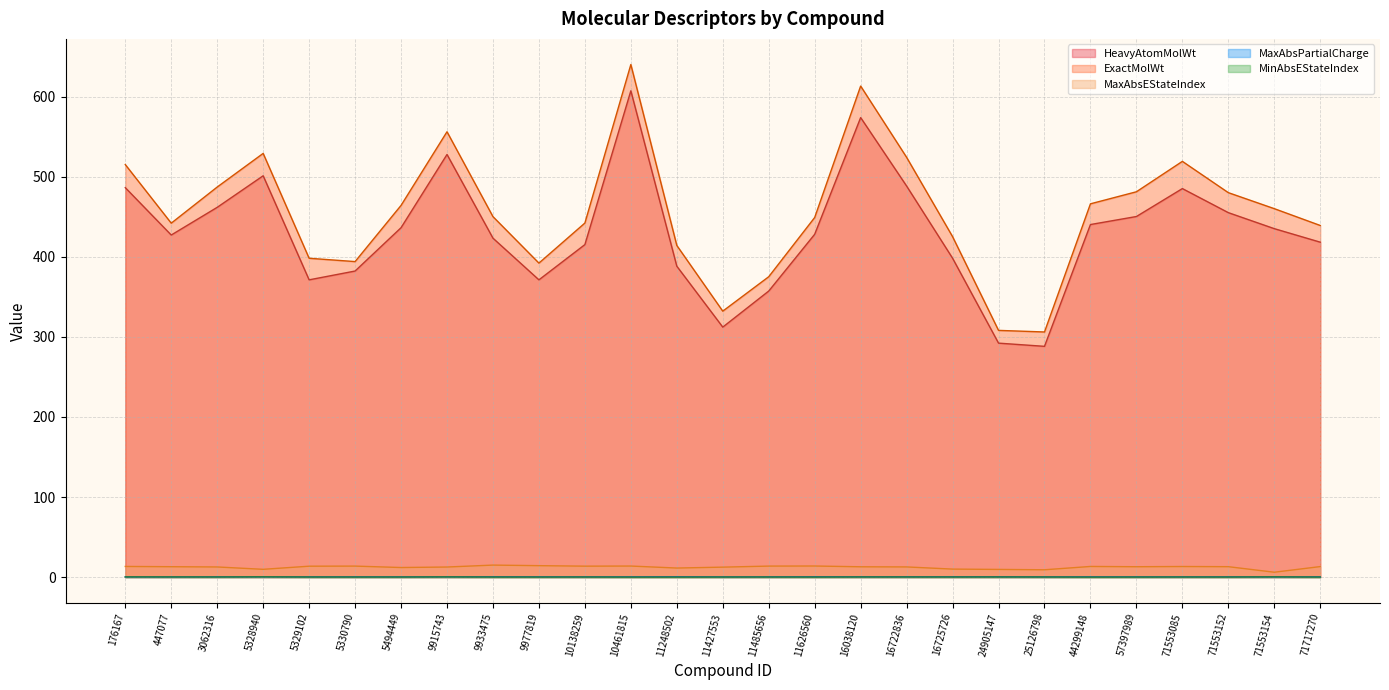

What is the difference between the maximum and minimum values in the MinAbsEStateIndex series?

0.4